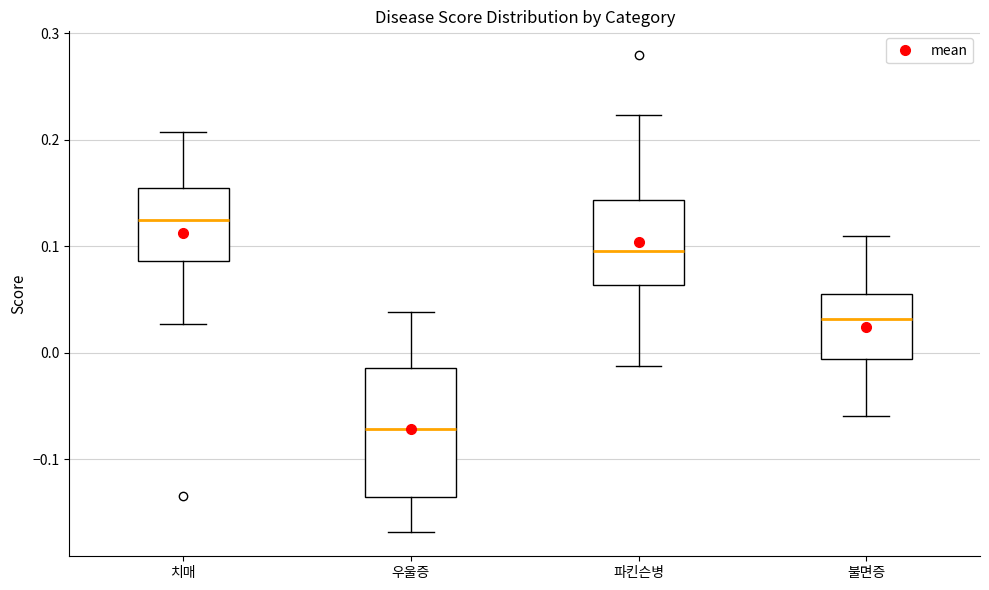

Where does the upper whisker of the box for 불면증 end on the y-axis? The values are not printed on the chart, so give them approximately, as read against the axis.

0.11